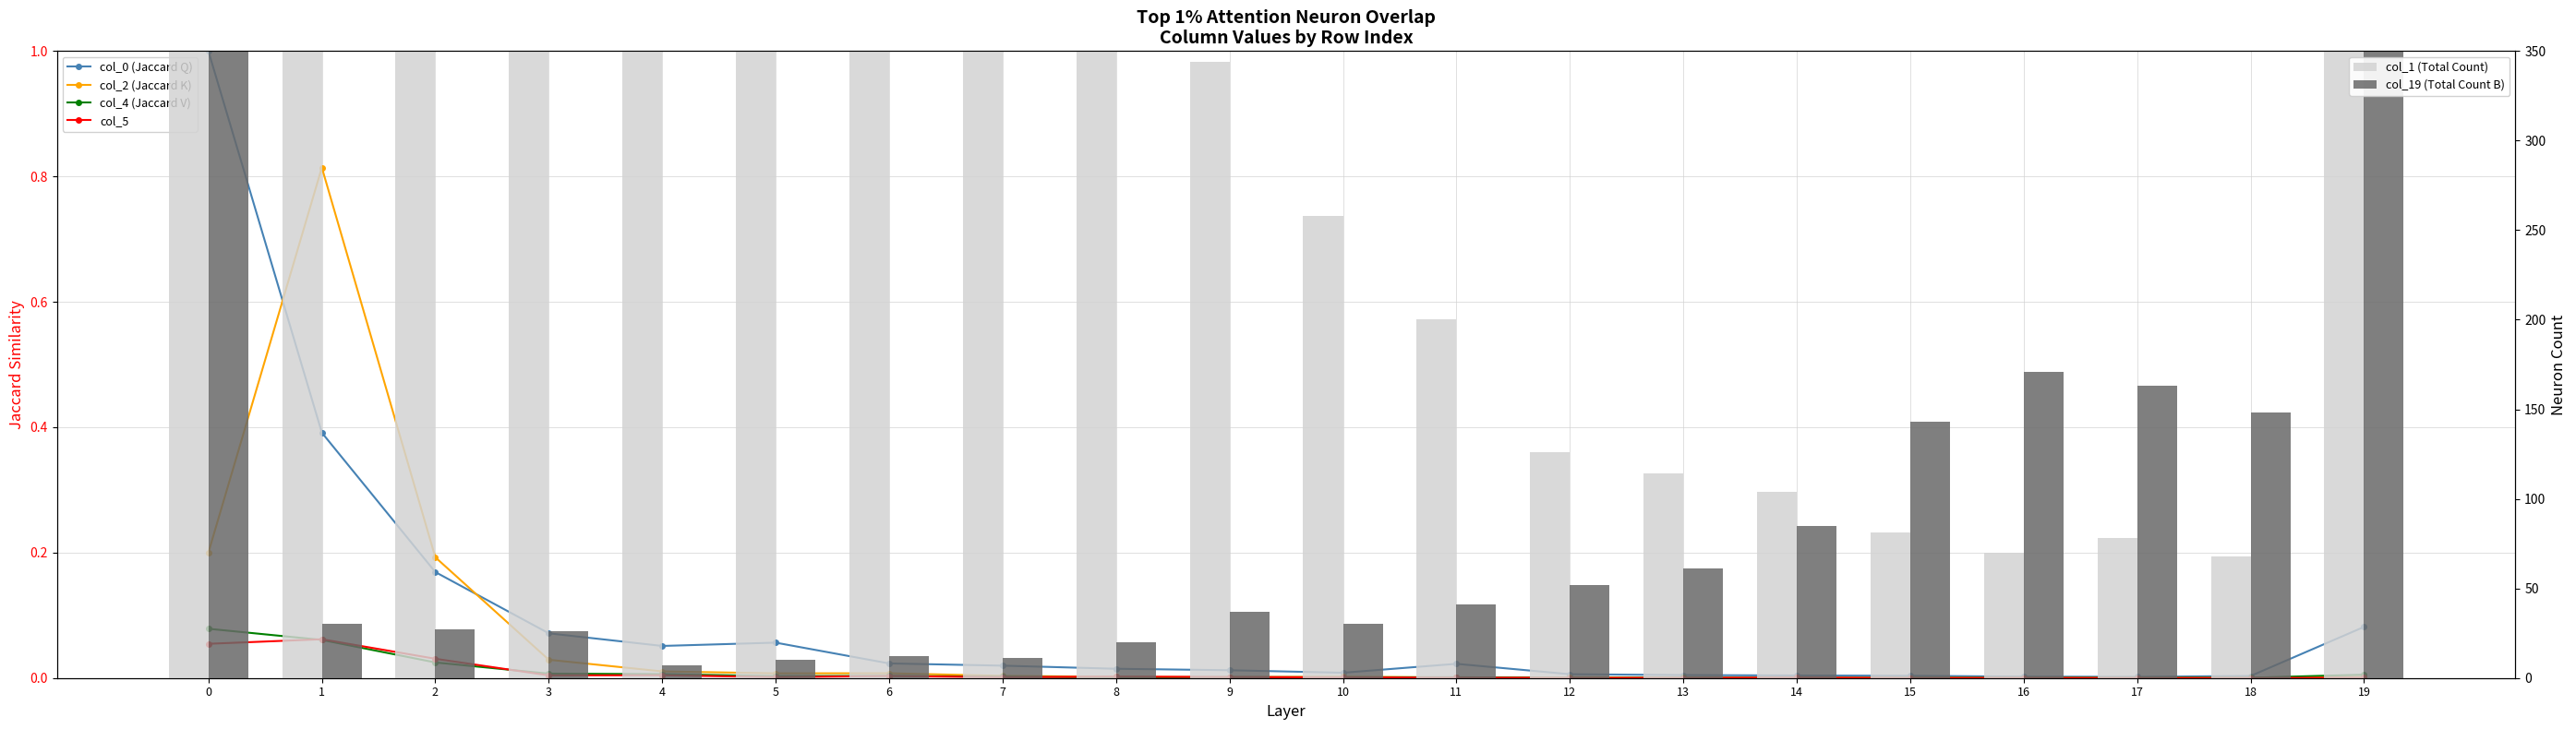

True or false: col_0 (Jaccard Q) has a value of 0.0 at 12.

True